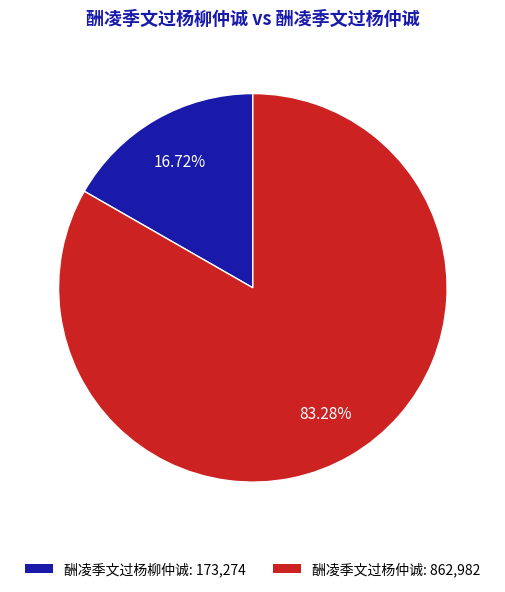

Rank the categories by value from lowest to highest.

酬凌季文过杨柳仲诚, 酬凌季文过杨仲诚